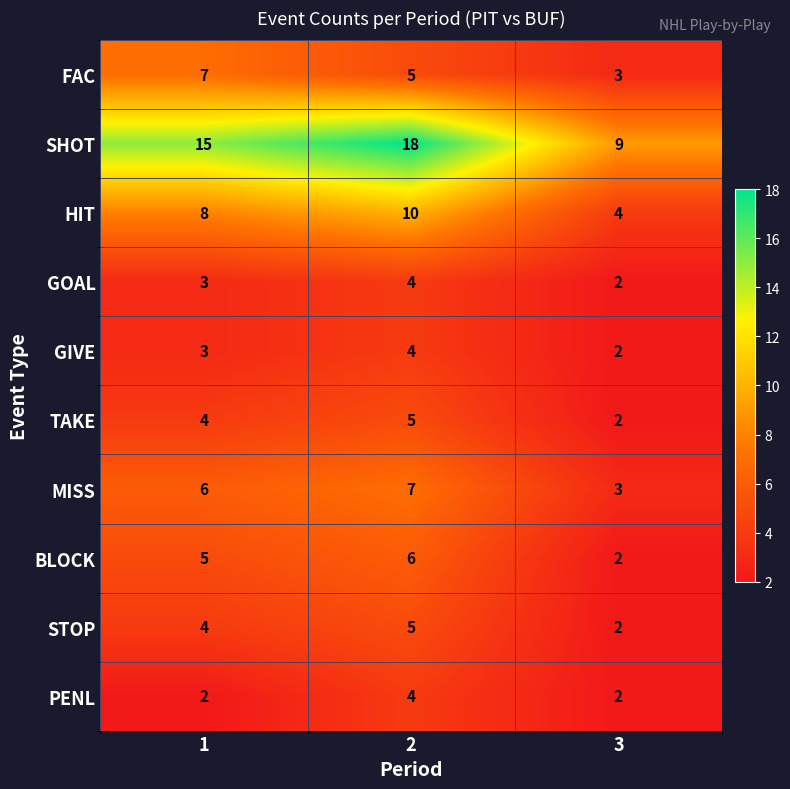

Is it true that PENL equals 3 at 3?

False